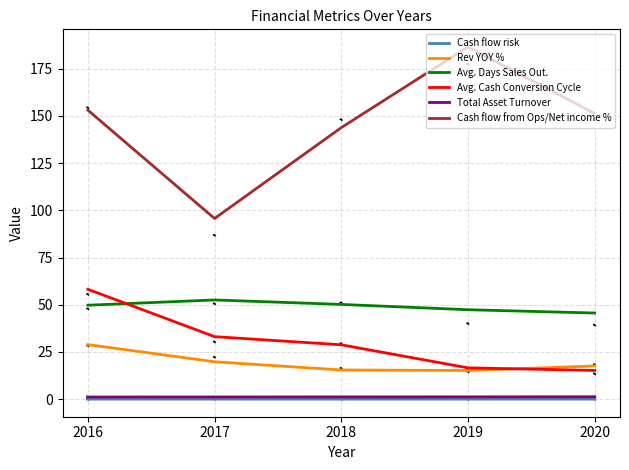

What are all the series names shown in the legend?

Cash flow risk, Rev YOY %, Avg. Days Sales Out., Avg. Cash Conversion Cycle, Total Asset Turnover, Cash flow from Ops/Net income %